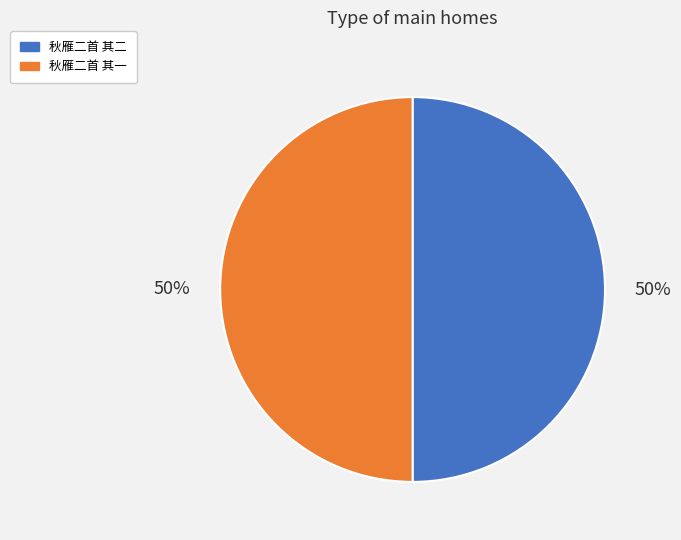

To the nearest percent, what portion does 秋雁二首 其二 represent?

50%